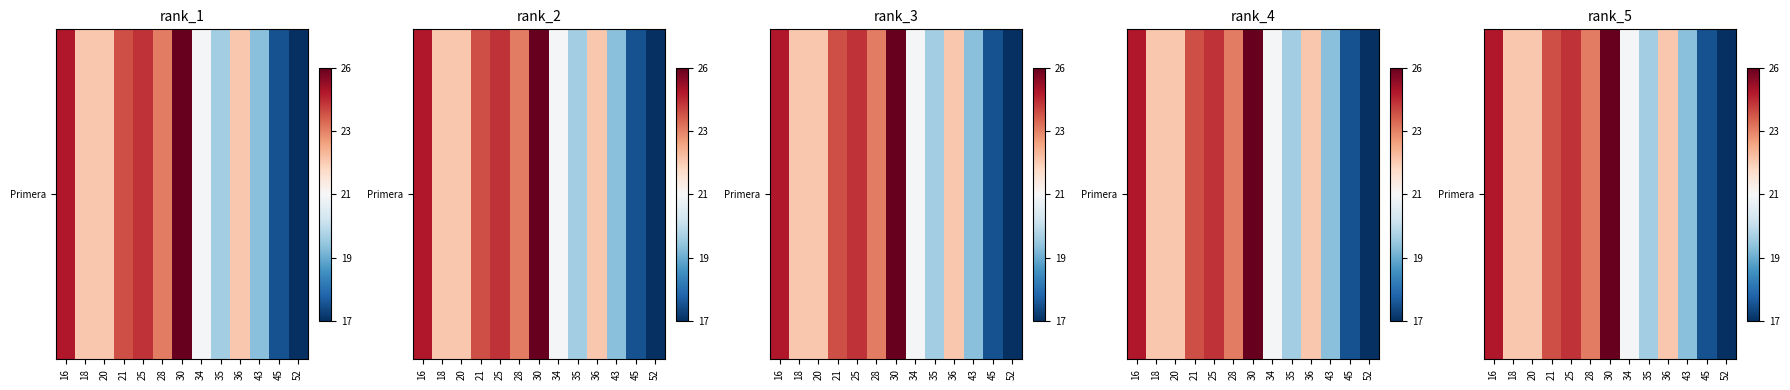

The chart shows a value of 24000.0 at 28. True or false?

True